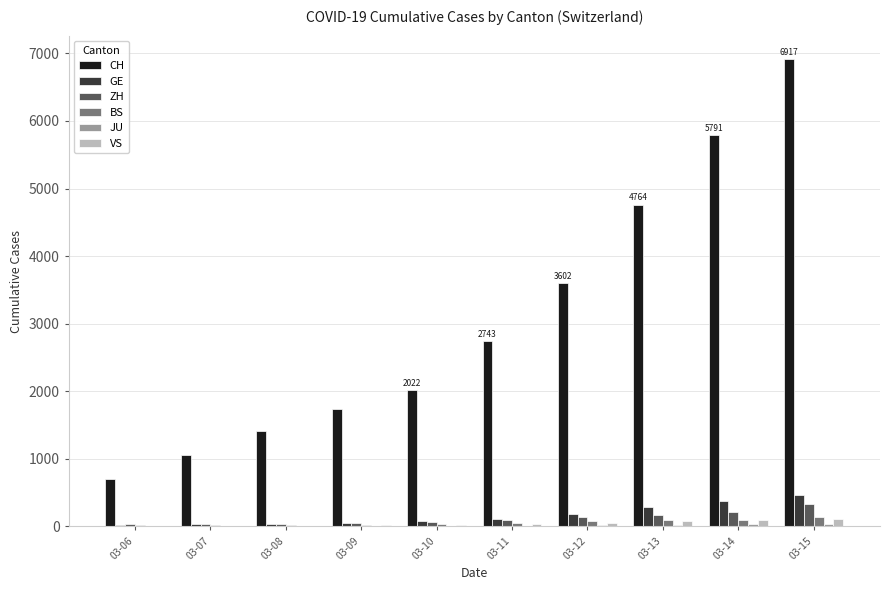

Are the bars horizontal?

No